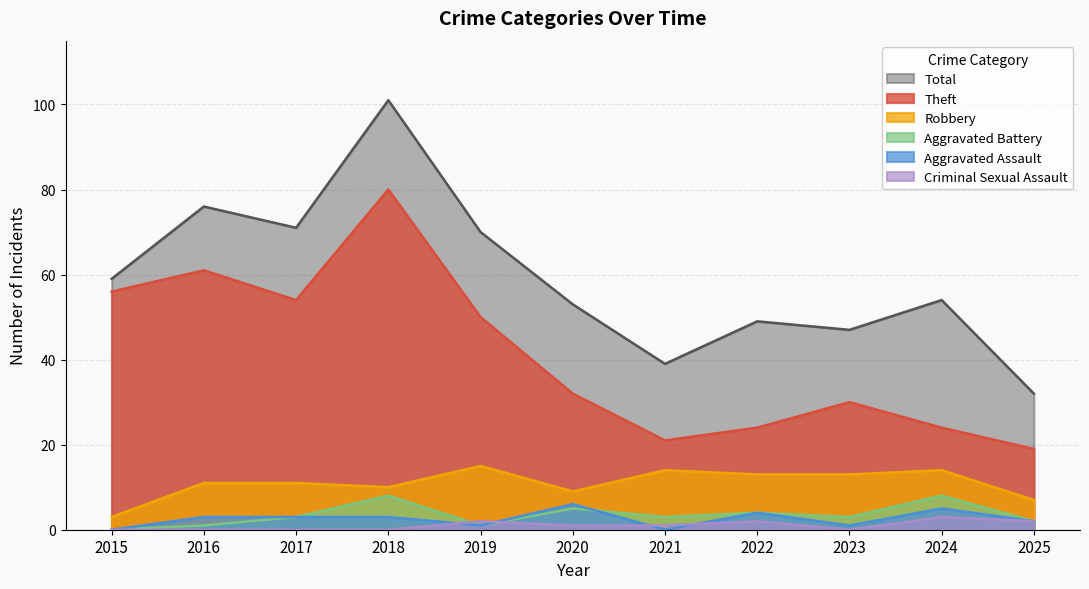

How many data points in Aggravated Battery are above 3?

4